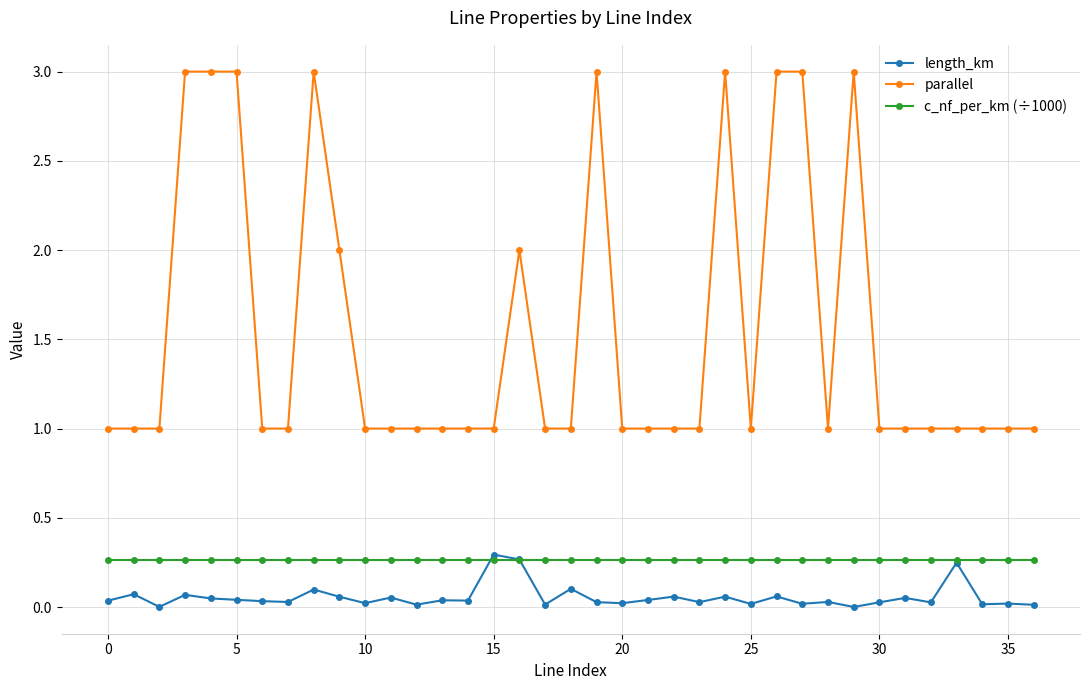

Which series has the widest spread of values?

parallel